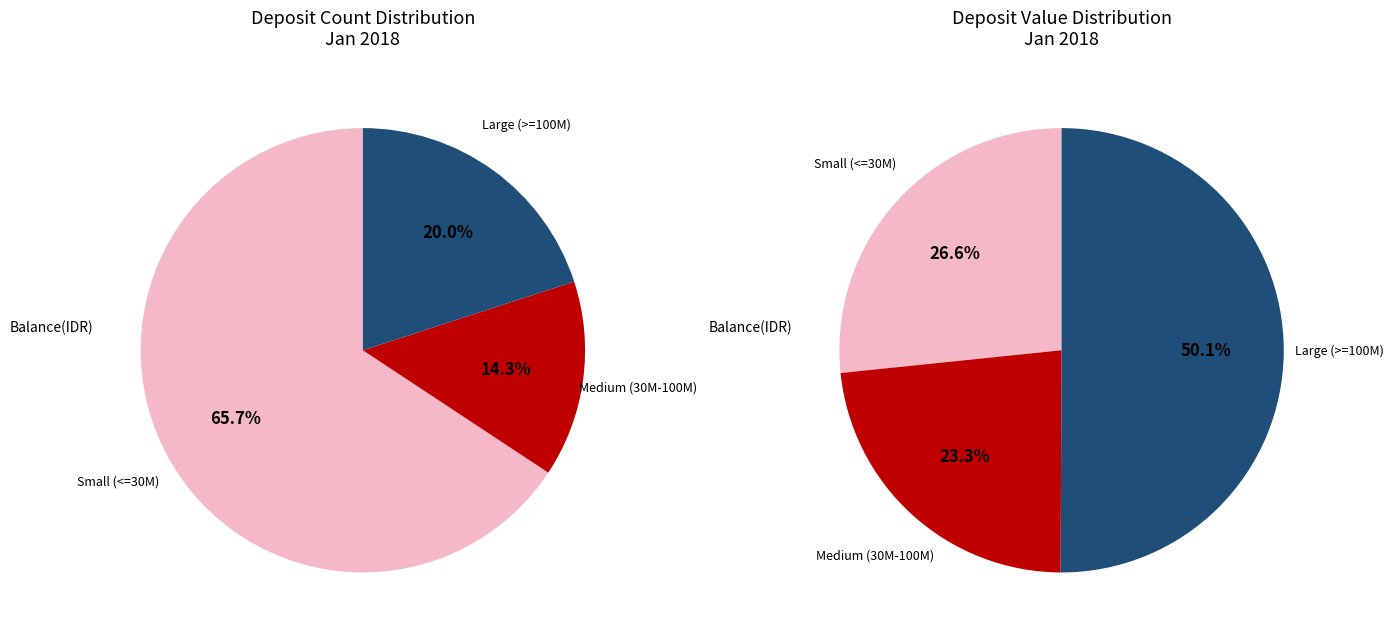

Is NG SUK JIN the majority of the pie?

No